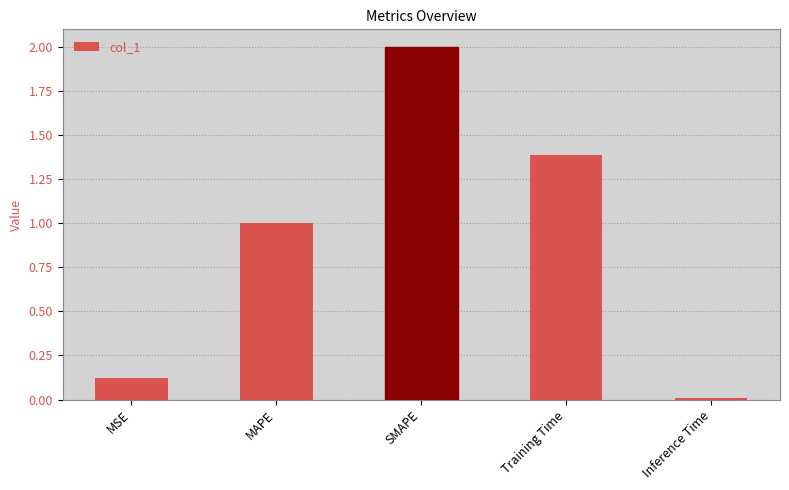

List the labels in order of value, largest first.

SMAPE, Training Time, MAPE, MSE, Inference Time